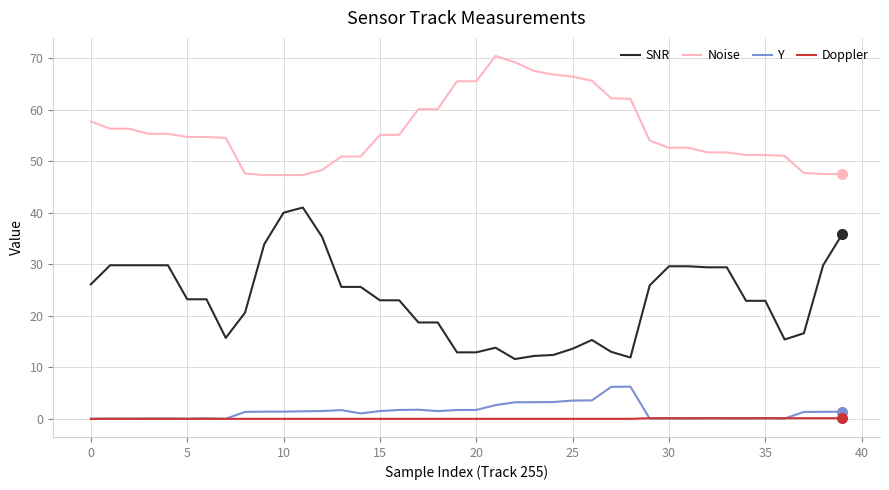

What is the difference between the maximum and second lowest values in the Y series?

6.2